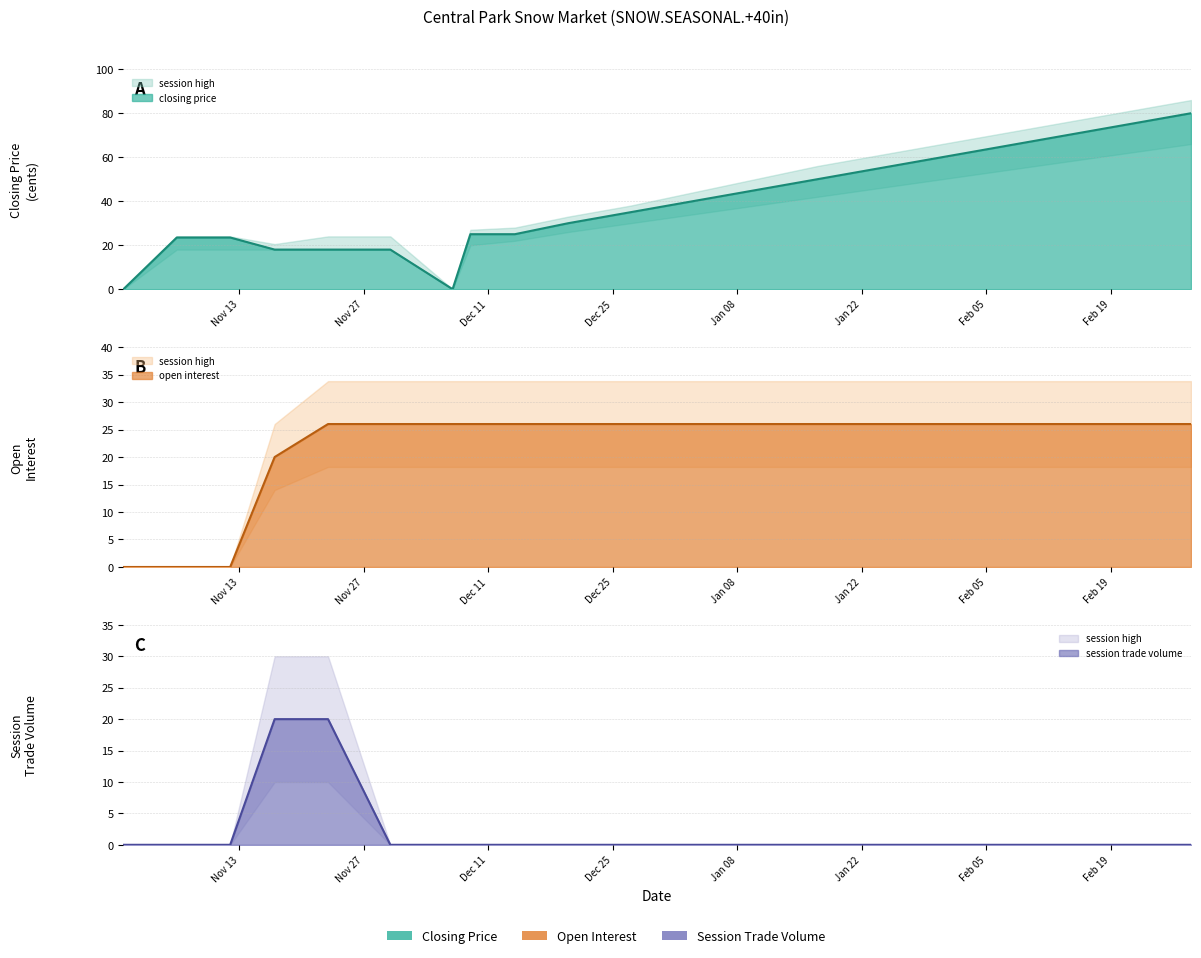

Rank the series by their maximum value, from highest to lowest.

closing price, open interest, session trade volume